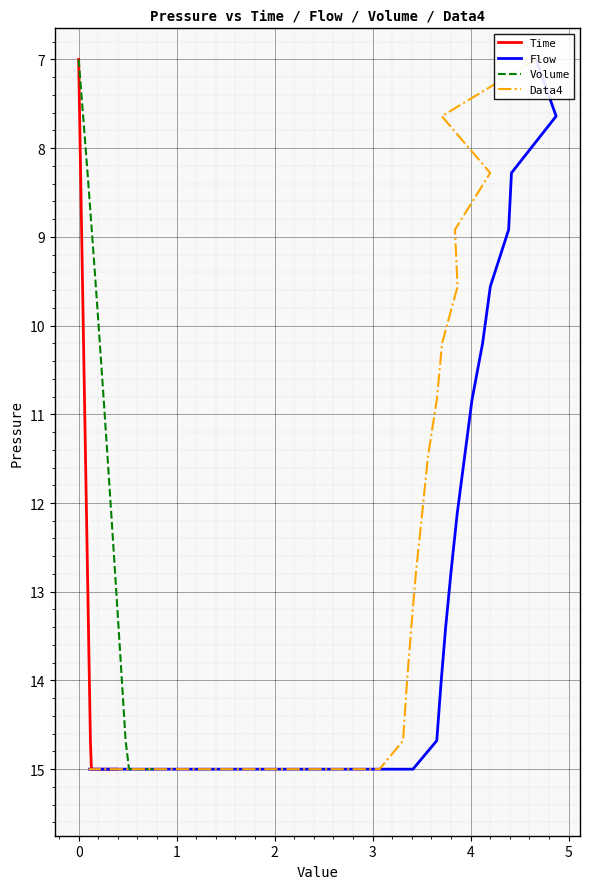

True or false: Volume has more than 1 points higher than both neighbors.

False